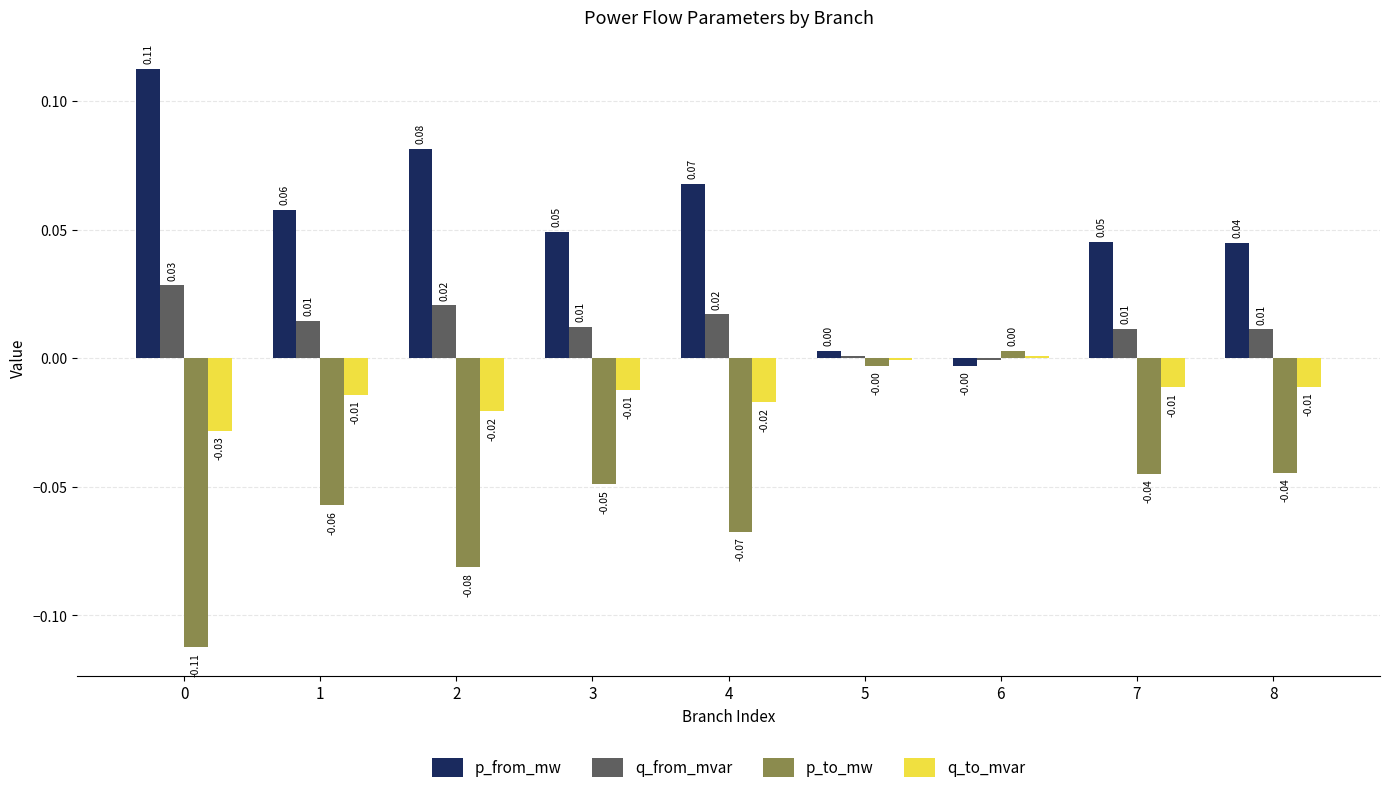

How many groups of bars are there?

9